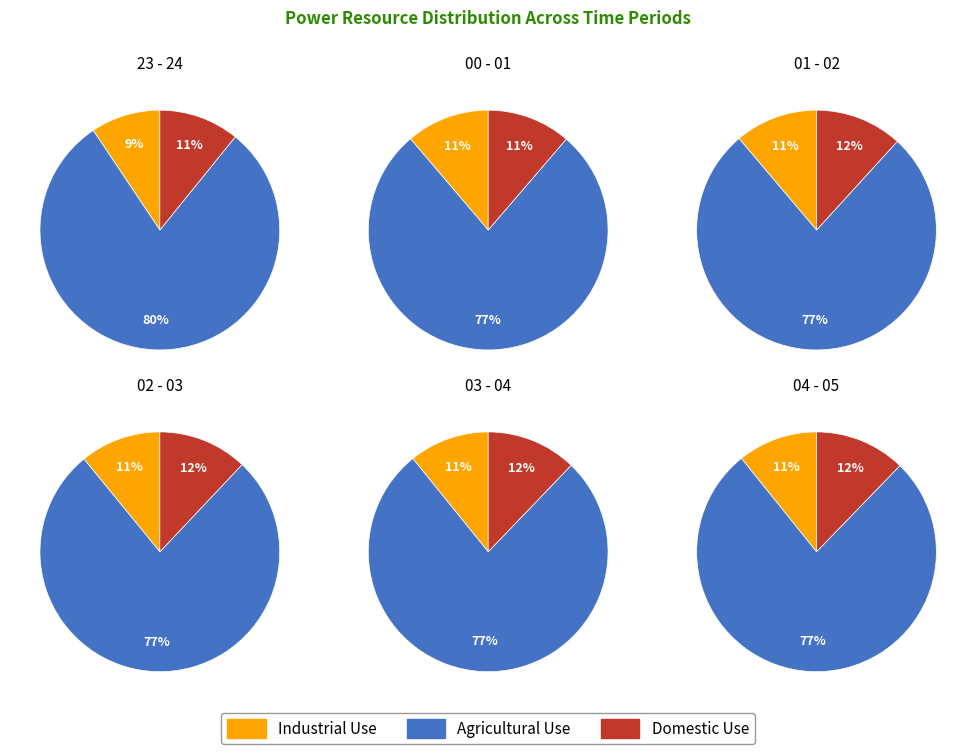

To the nearest percent, what is the difference between the largest and smallest slice percentages?

2%